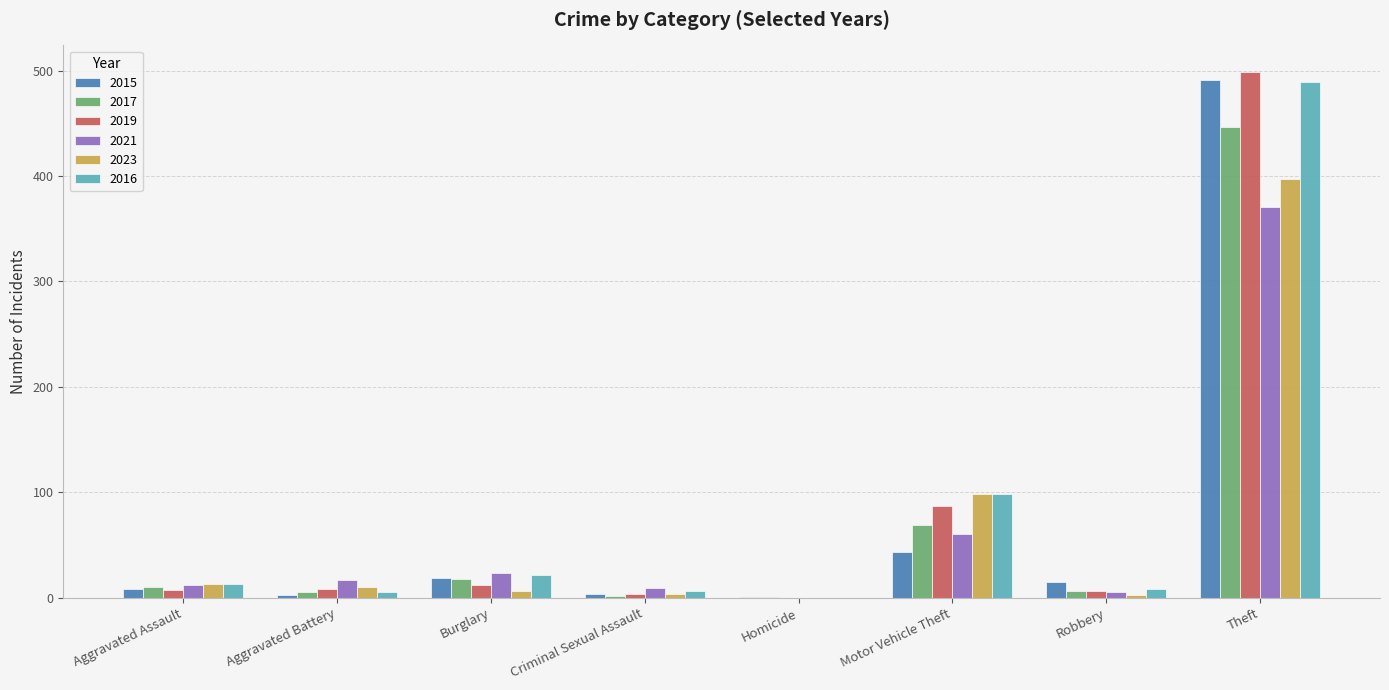

At which label is 2019 closest to 249?

Motor Vehicle Theft